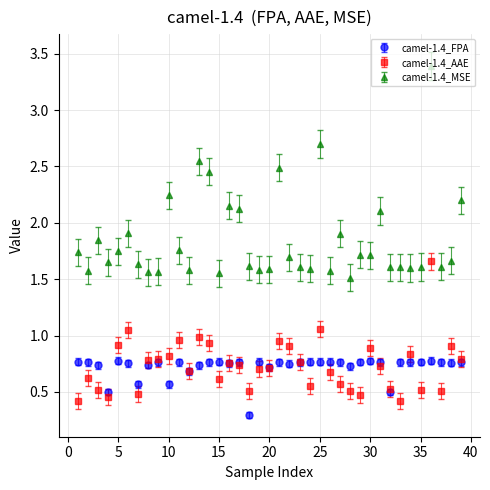

Which series has the largest range (max minus min)?

camel-1.4_MSE